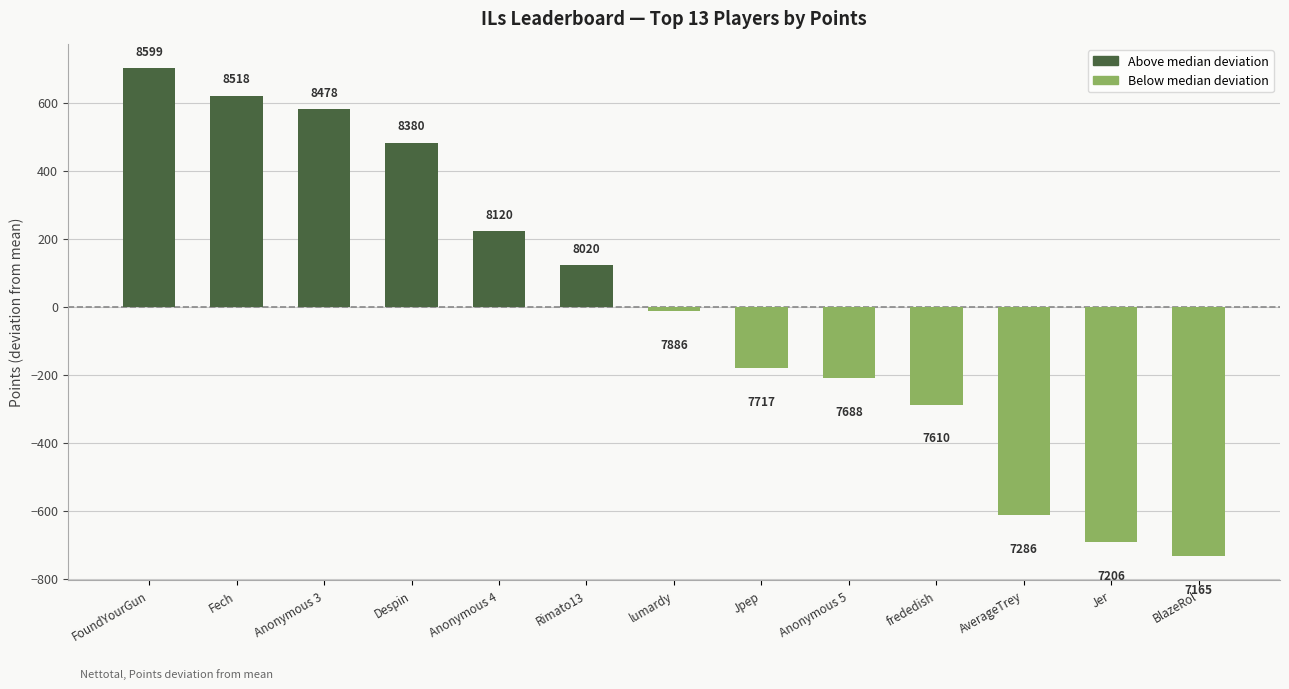

Rank the categories by value from lowest to highest.

BlazeRol, Jer, AverageTrey, frededish, Anonymous 5, Jpep, lumardy, Rimato13, Anonymous 4, Despin, Anonymous 3, Fech, FoundYourGun